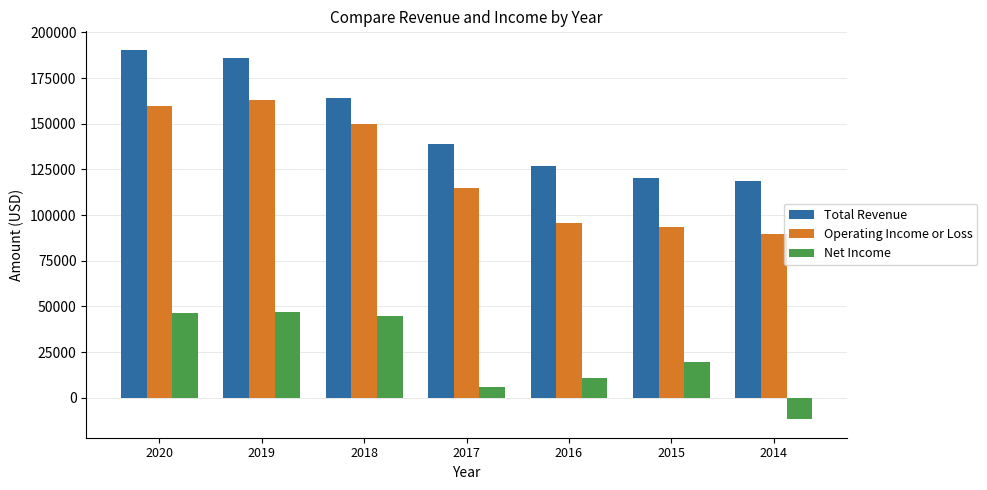

Reading left to right, what are all the values shown in this chart?

Total Revenue: 190500	186000	164000	139100	126700	120400	118800
Operating Income or Loss: 159600	162800	150000	114600	95800	93600	89600
Net Income: 46200	47200	44700	6100	10600	19500	-11800